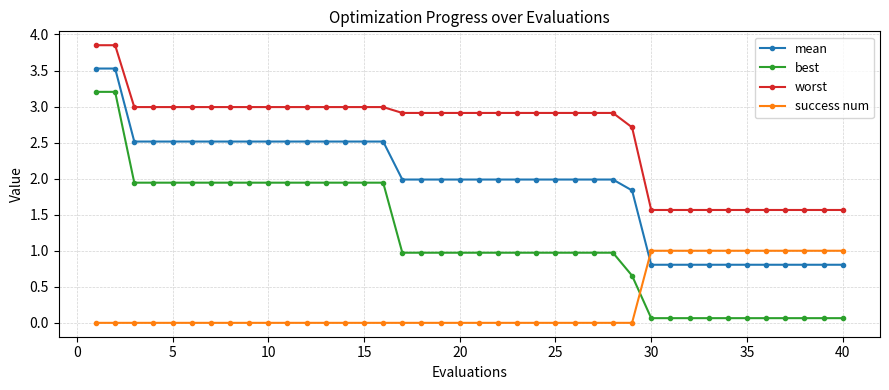

What is the sum of all mean values?

76.8